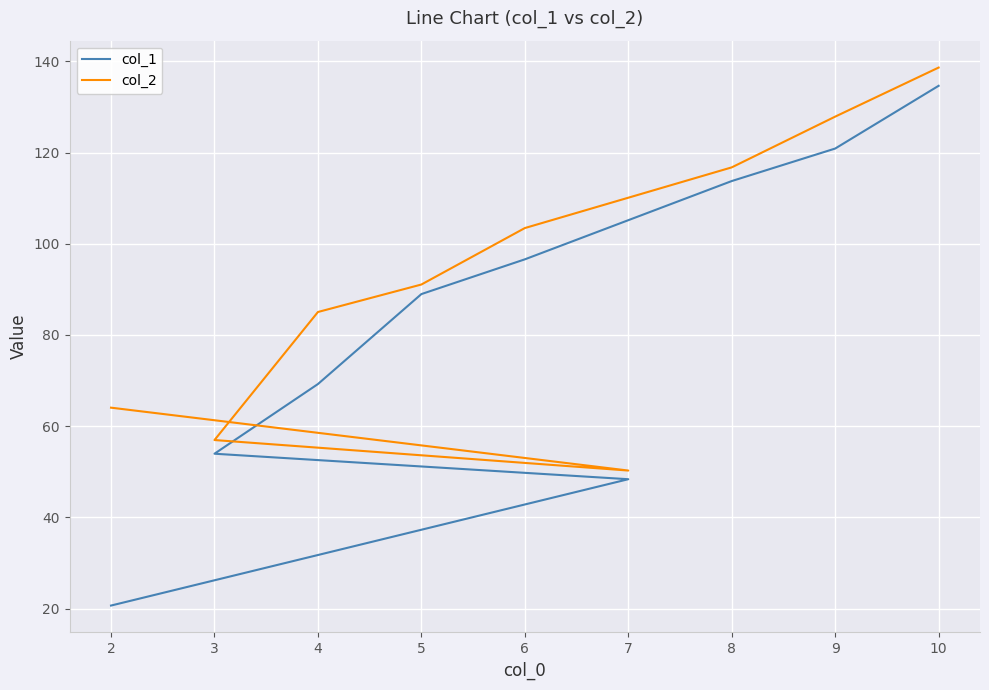

True or false: col_1 and col_2 intersect in this chart.

False